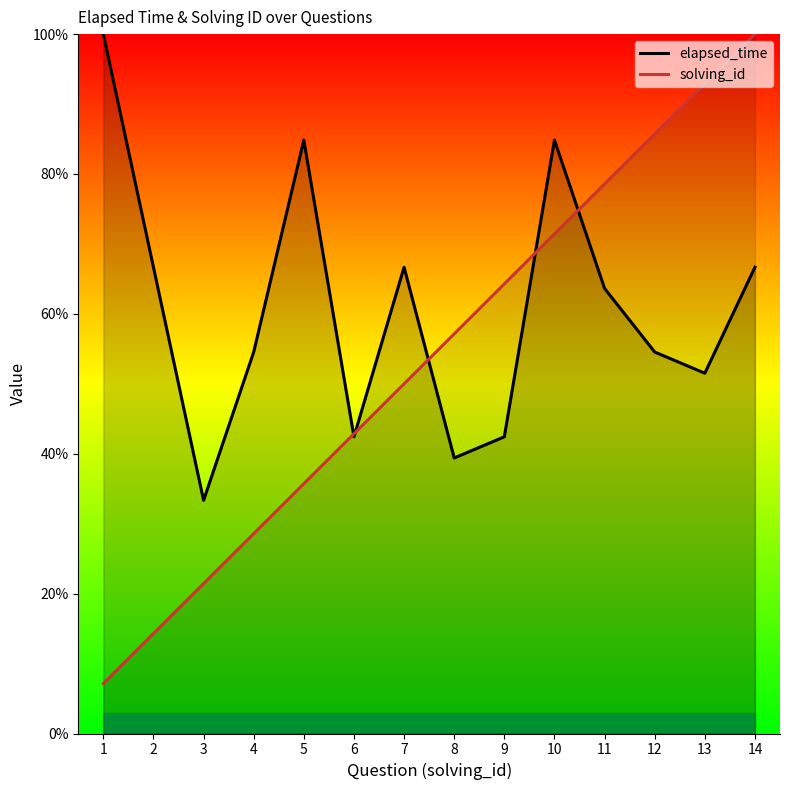

In elapsed_time, how many points are lower than both neighbors (excluding endpoints)?

4